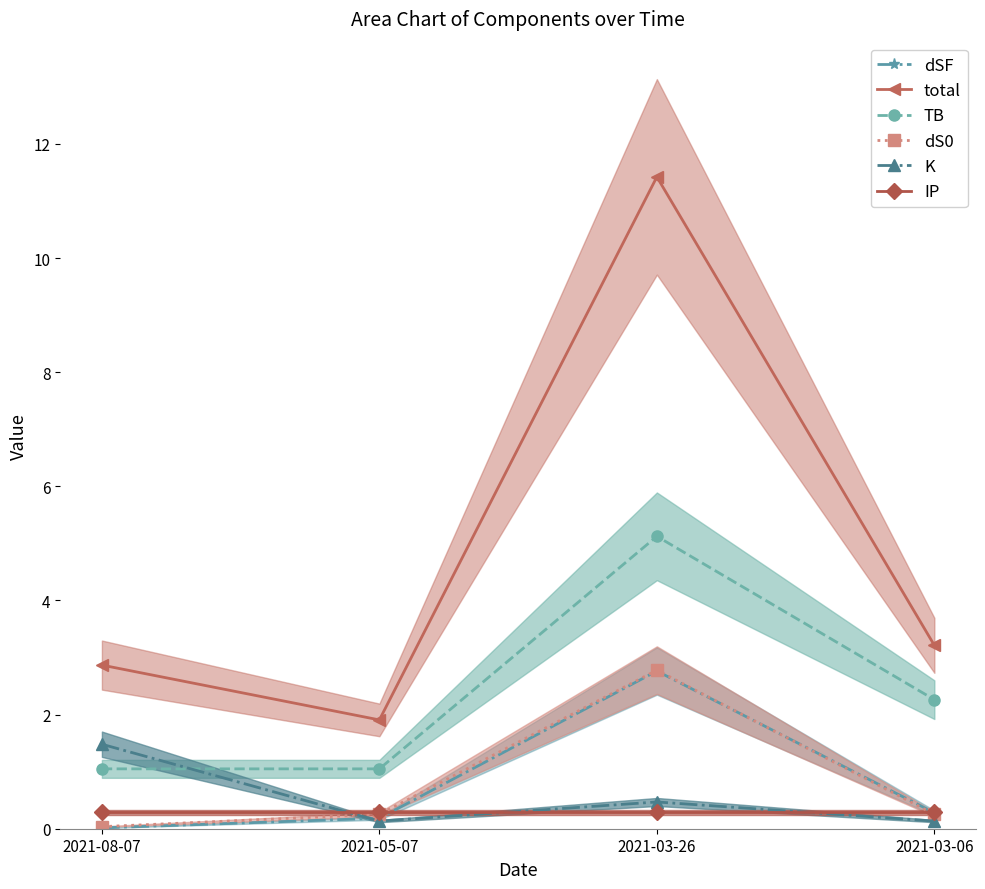

Reading left to right, list all the values displayed in this chart.

dSF: 0.0	0.2	2.8	0.3
total: 2.9	1.9	11.4	3.2
TB: 1.0	1.0	5.1	2.3
dS0: 0.0	0.3	2.8	0.3
K: 1.5	0.1	0.5	0.1
IP: 0.3	0.3	0.3	0.3